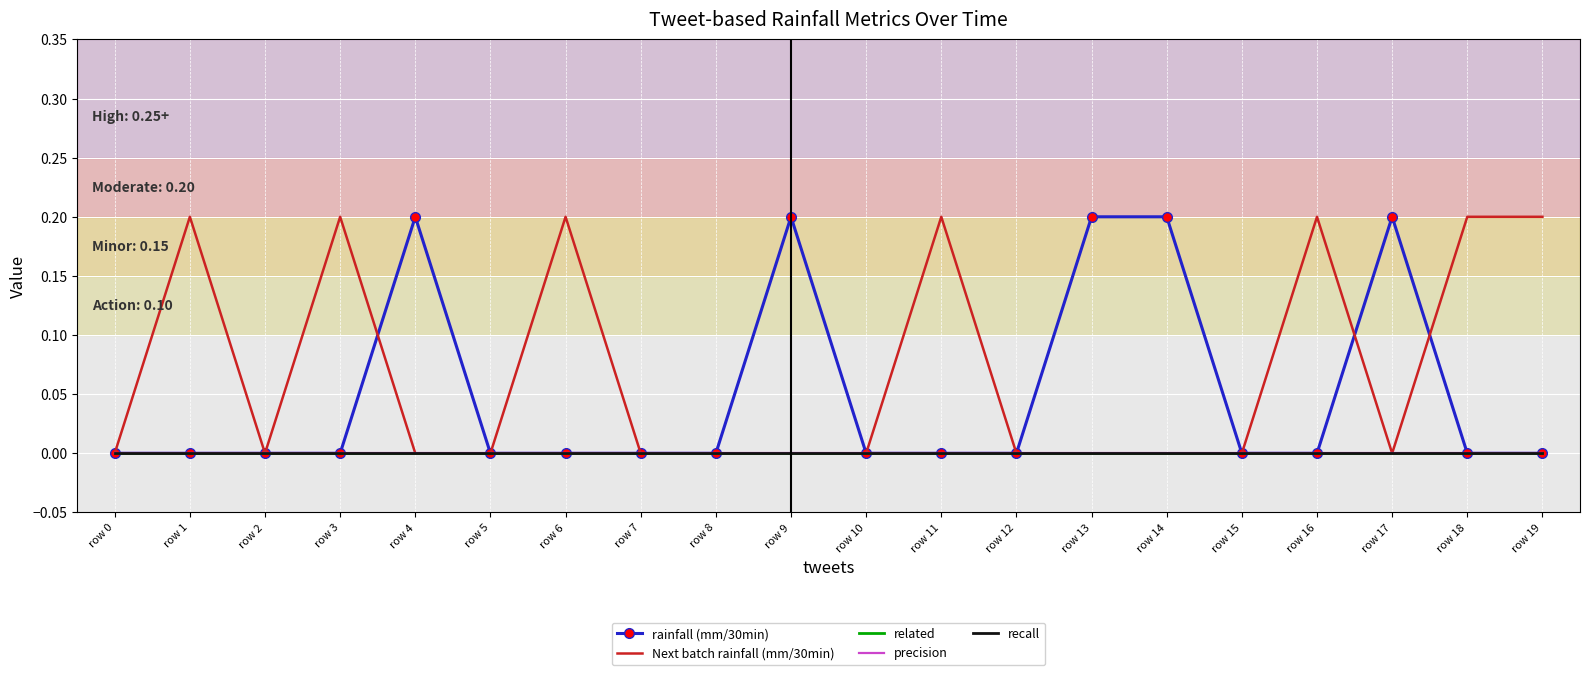

True or false: recall and related intersect in this chart.

False